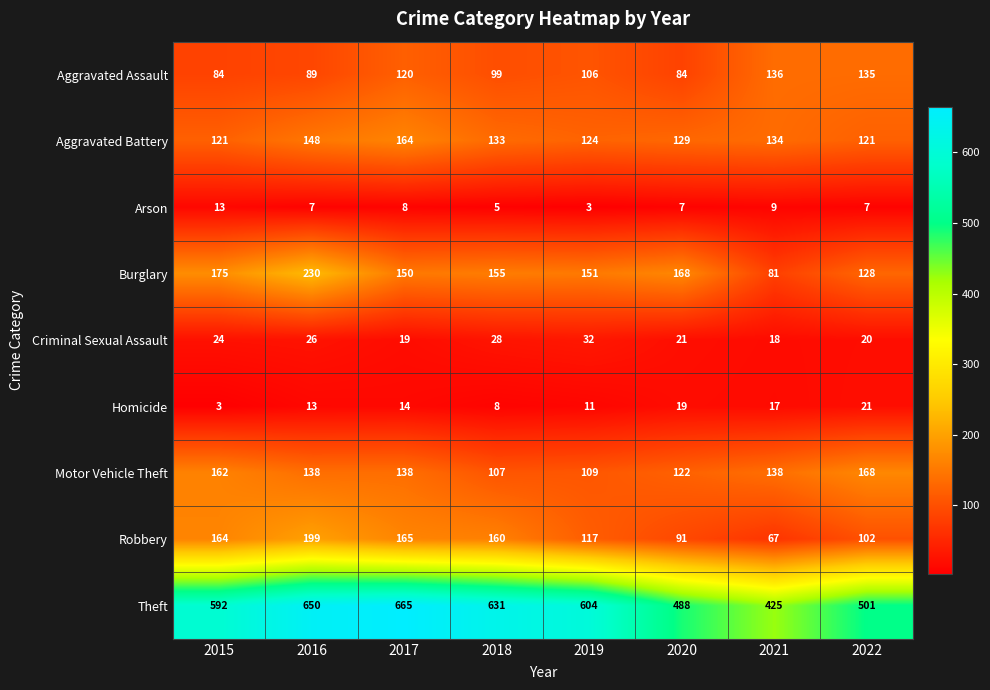

What is the smallest value displayed?

3